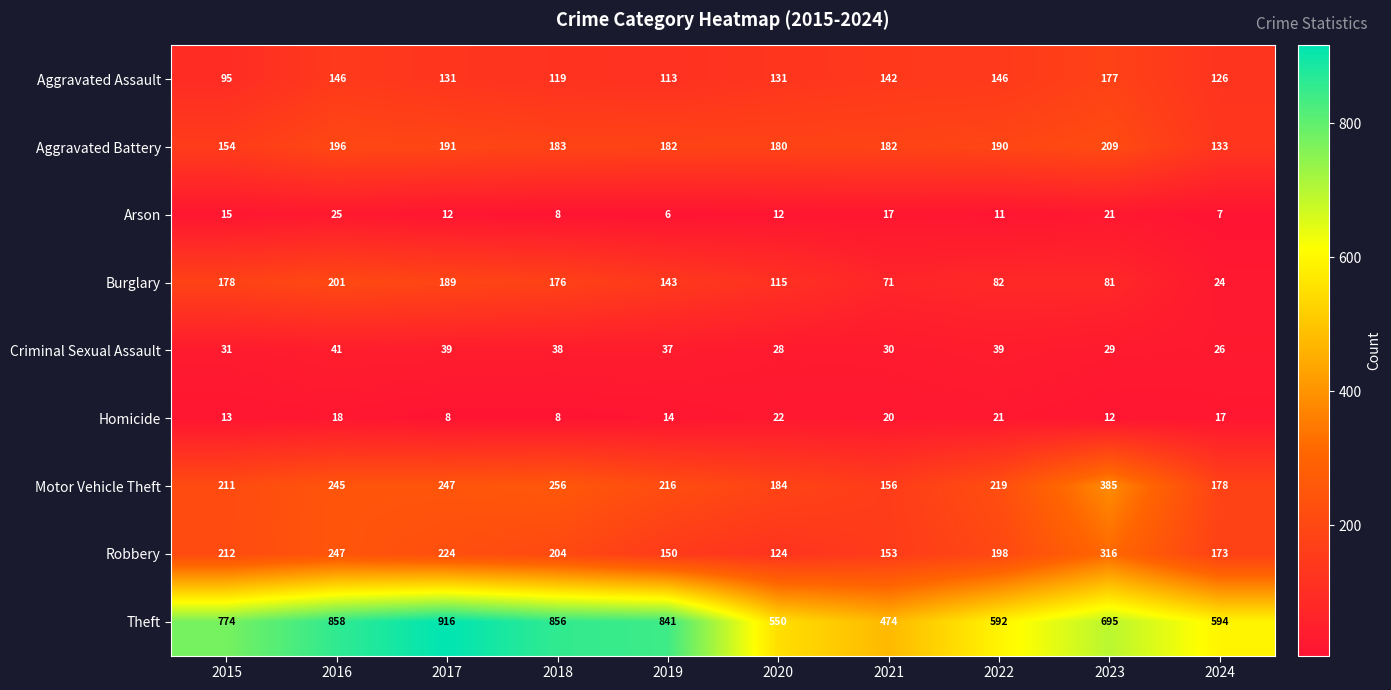

At 2019, list the series in order from smallest to largest.

Arson, Homicide, Criminal Sexual Assault, Aggravated Assault, Burglary, Robbery, Aggravated Battery, Motor Vehicle Theft, Theft